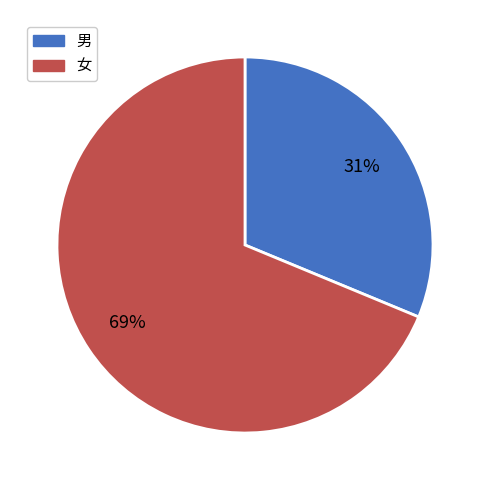

Which slice is the largest?

女